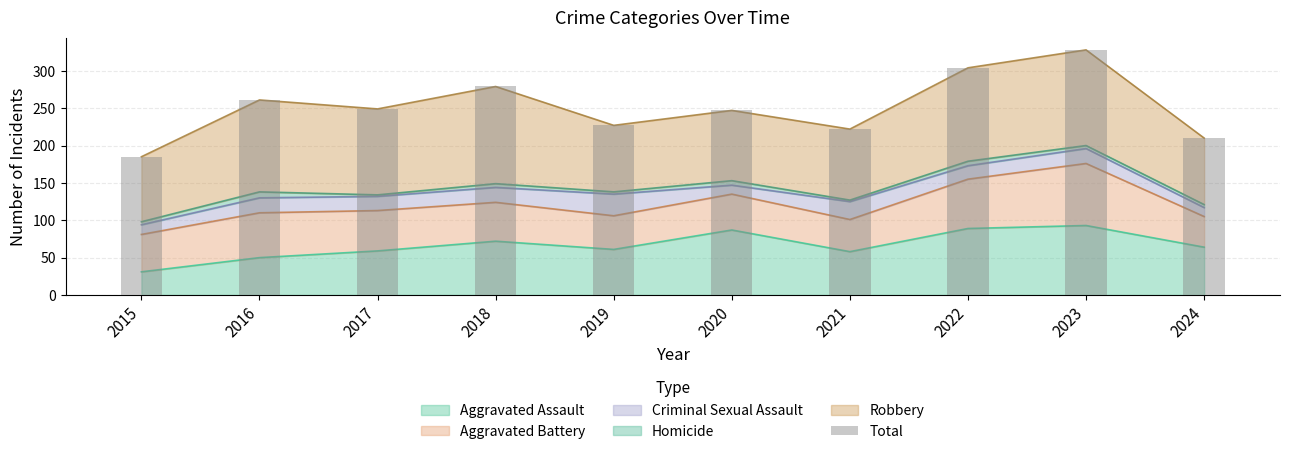

Is it true that Aggravated Assault equals 59 at 2017?

True